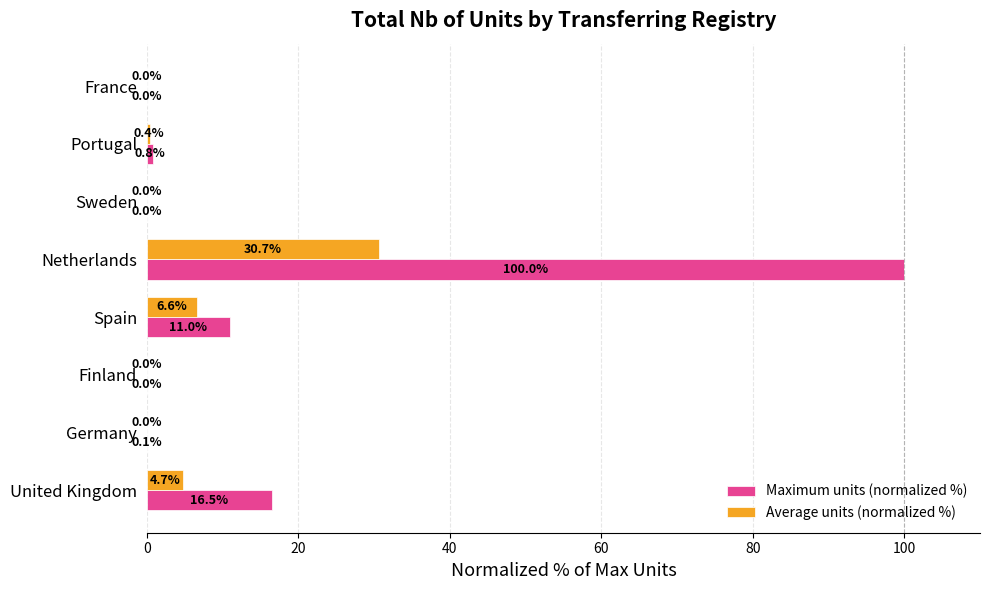

Which series changed the most between Spain and Sweden?

Maximum units (normalized %)